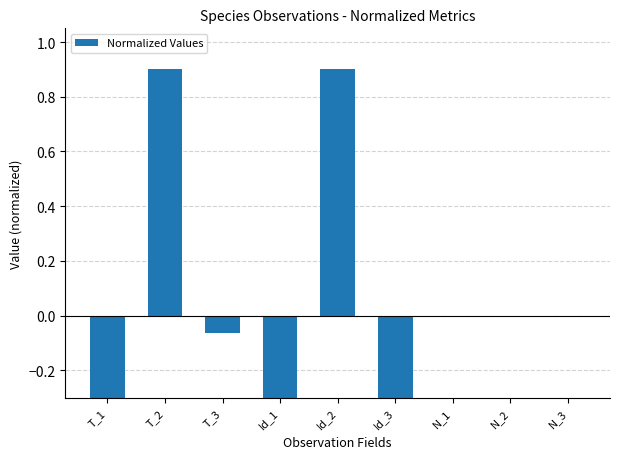

Are the bars horizontal?

No